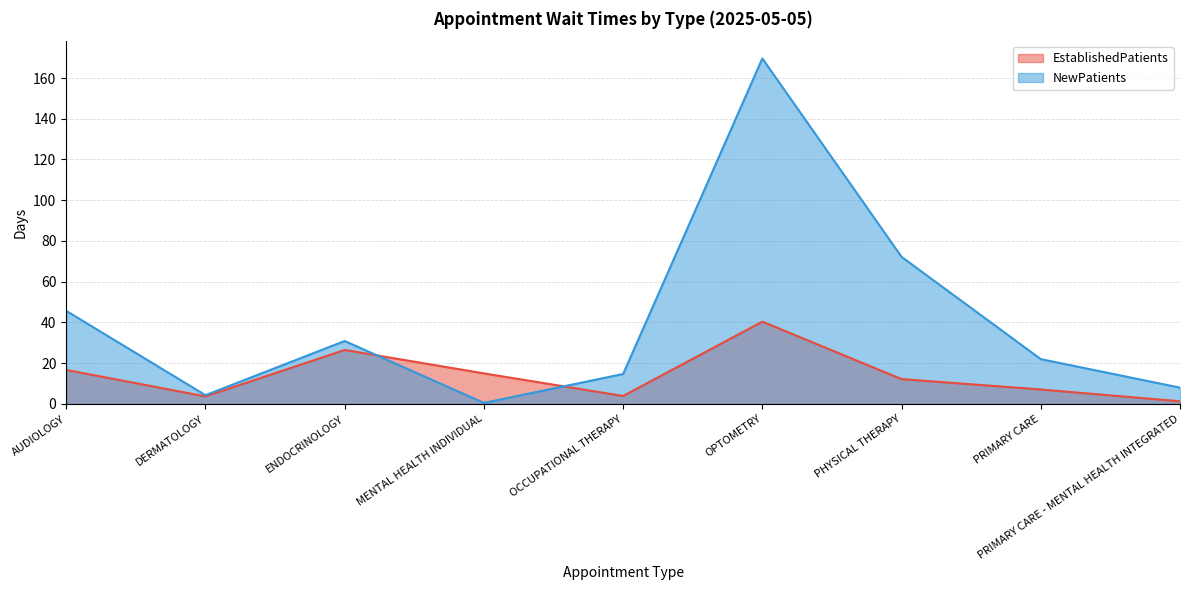

What is the sum of the NewPatients values at PHYSICAL THERAPY and PRIMARY CARE?

94.2